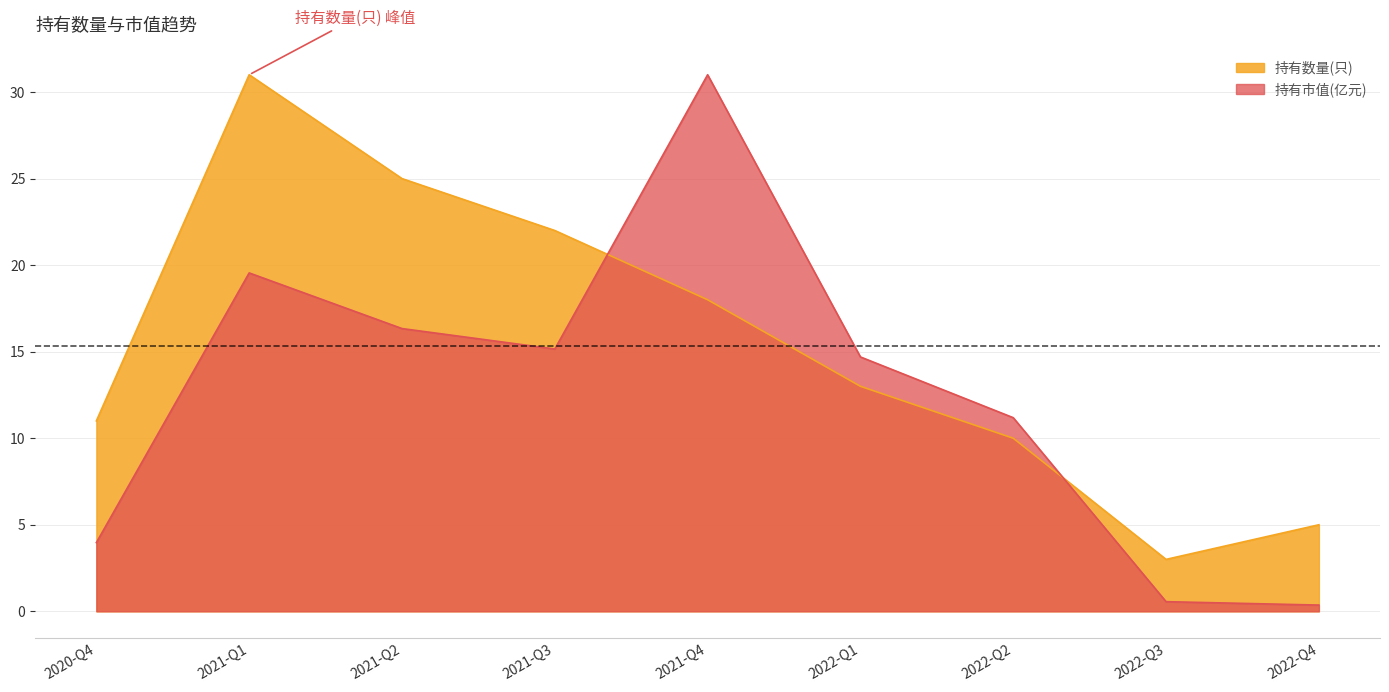

What position from the right is 2022-Q4?

1